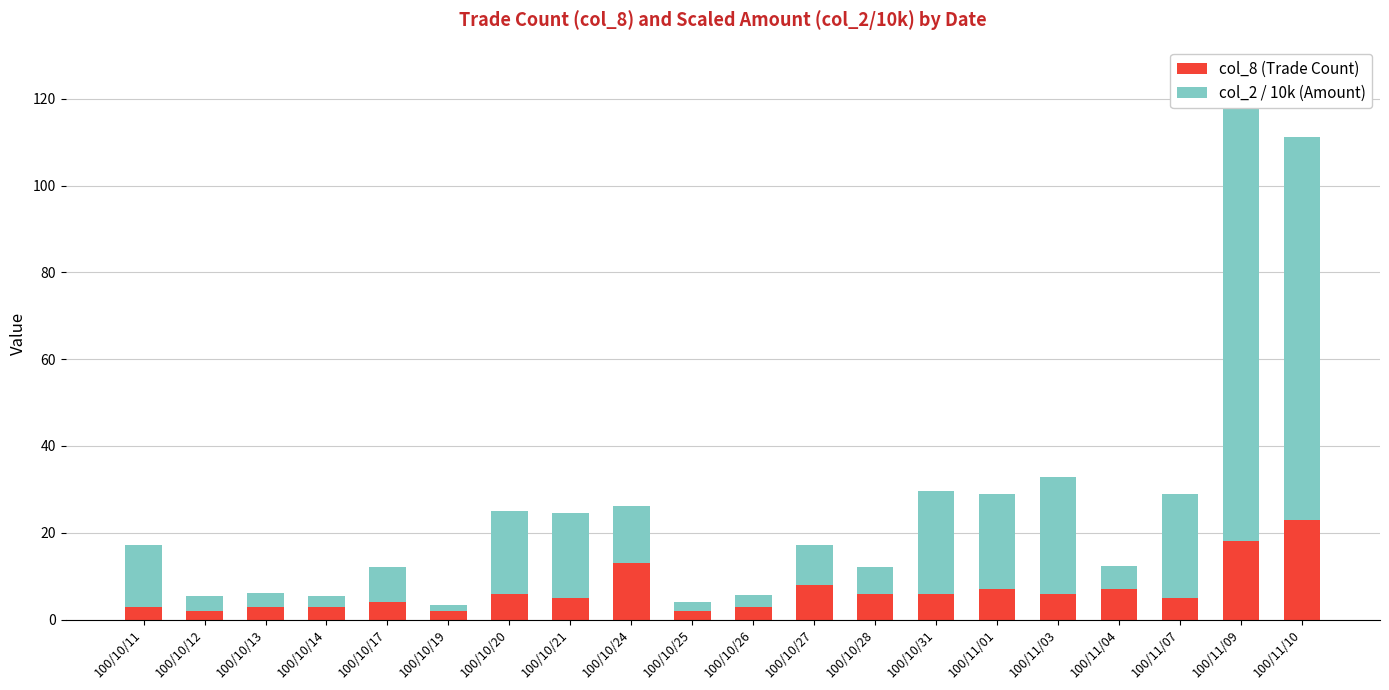

What is the difference between the second highest and second lowest values in the col_8 (Trade Count) series?

16.0